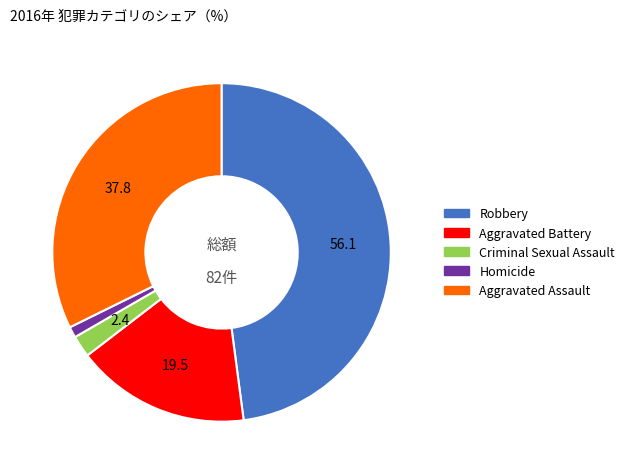

How many segments does this pie chart have?

5